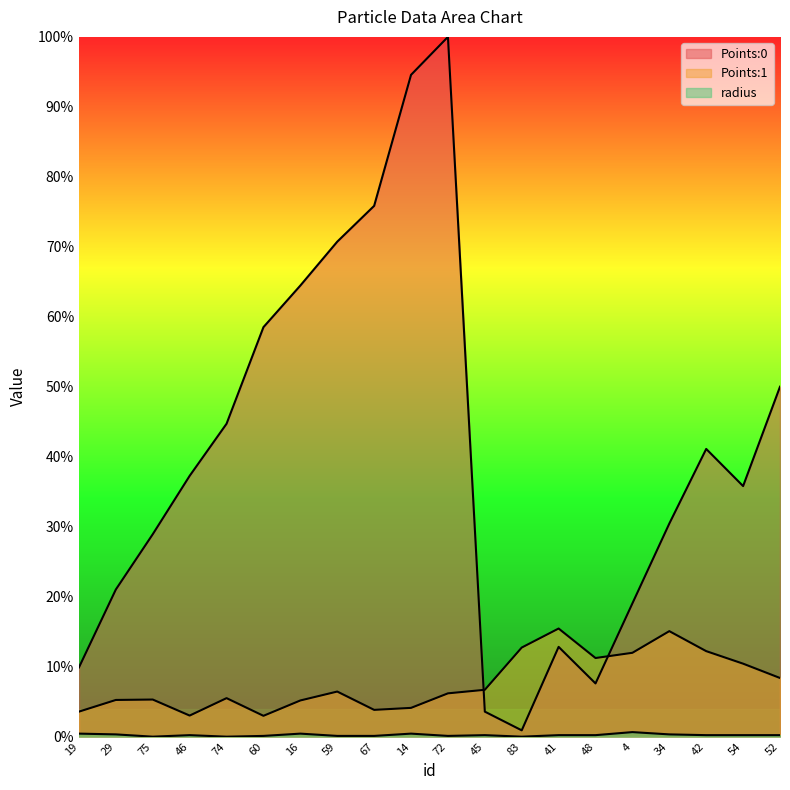

How many lines are shown in the chart?

3